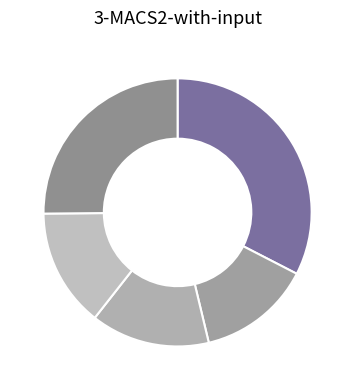

How many slices are in this pie chart?

5